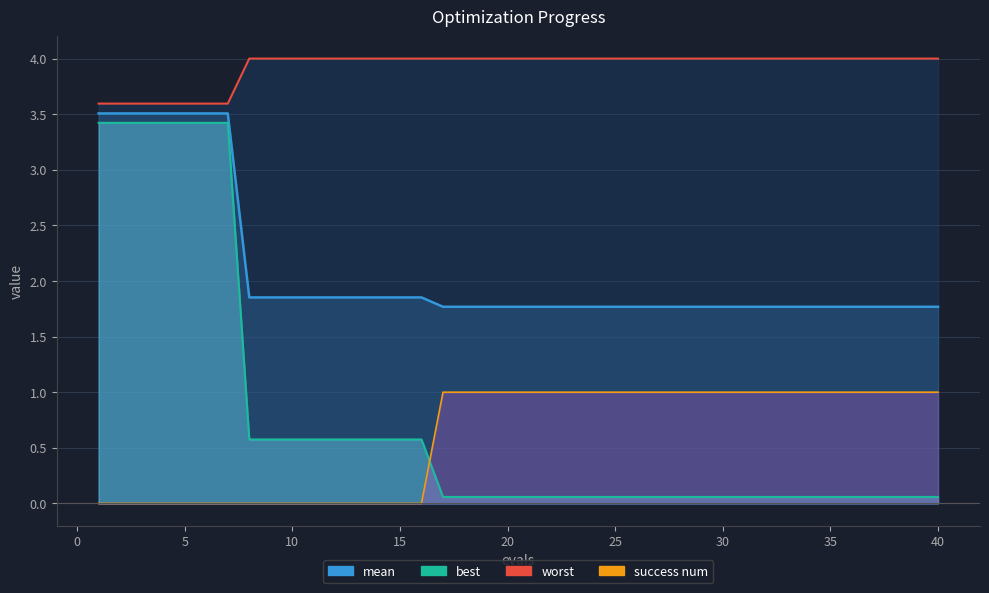

Is the value of mean at 27 greater than the value of worst at 29?

No